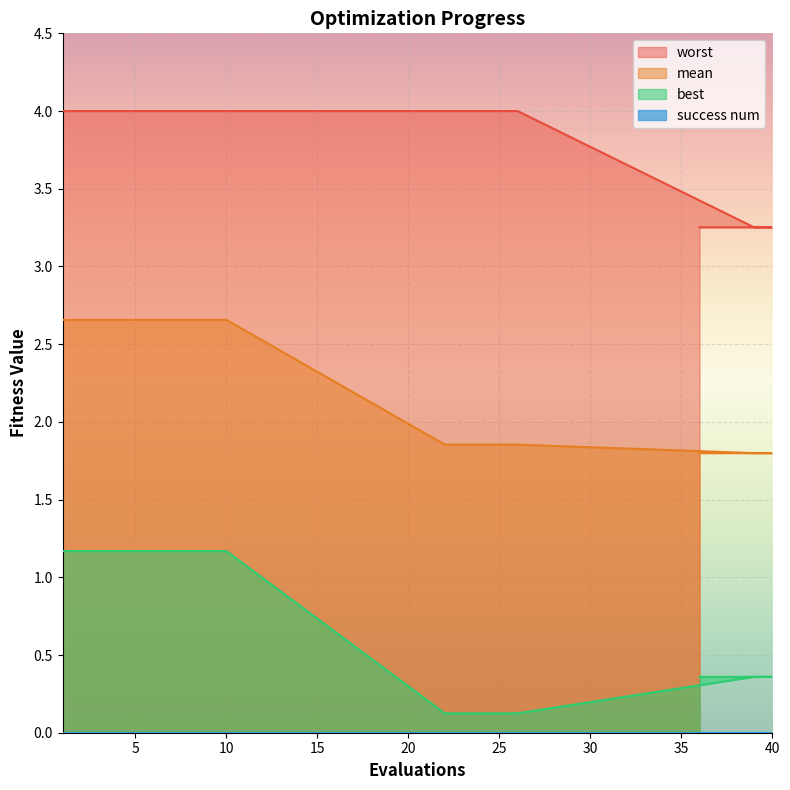

Rank the categories by worst value from lowest to highest.

39, 40, 38, 37, 36, 1, 2, 3, 4, 5, 6, 7, 8, 9, 10, 22, 23, 24, 25, 26